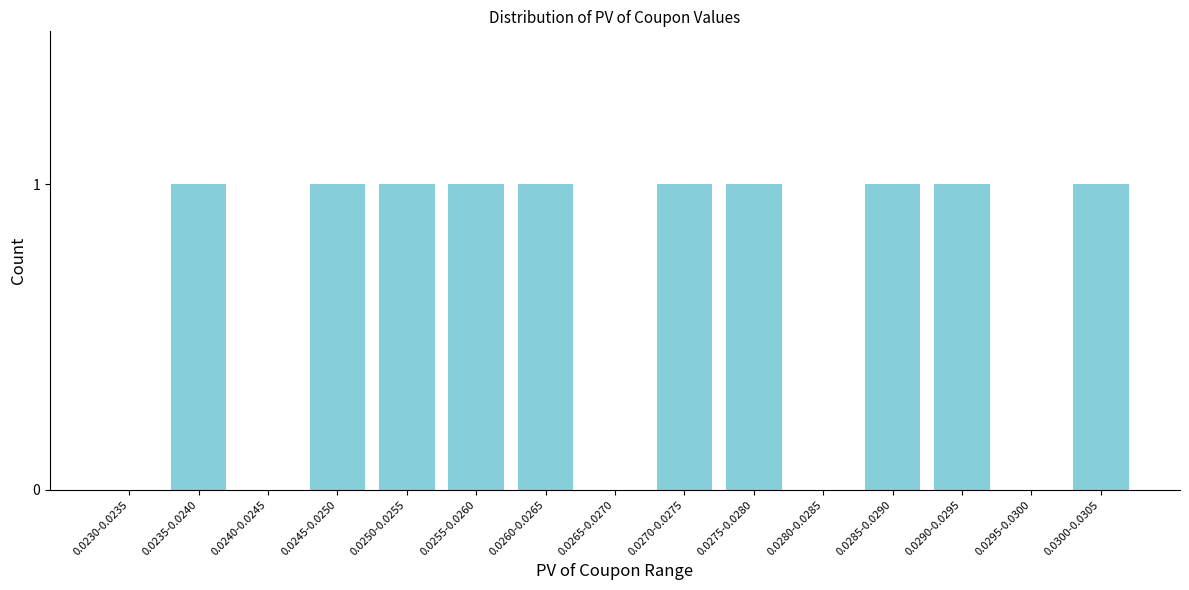

Reading left to right, transcribe all the data shown in this chart.

0.0230-0.0235=0	0.0235-0.0240=1	0.0240-0.0245=0	0.0245-0.0250=1	0.0250-0.0255=1	0.0255-0.0260=1	0.0260-0.0265=1	0.0265-0.0270=0	0.0270-0.0275=1	0.0275-0.0280=1	0.0280-0.0285=0	0.0285-0.0290=1	0.0290-0.0295=1	0.0295-0.0300=0	0.0300-0.0305=1